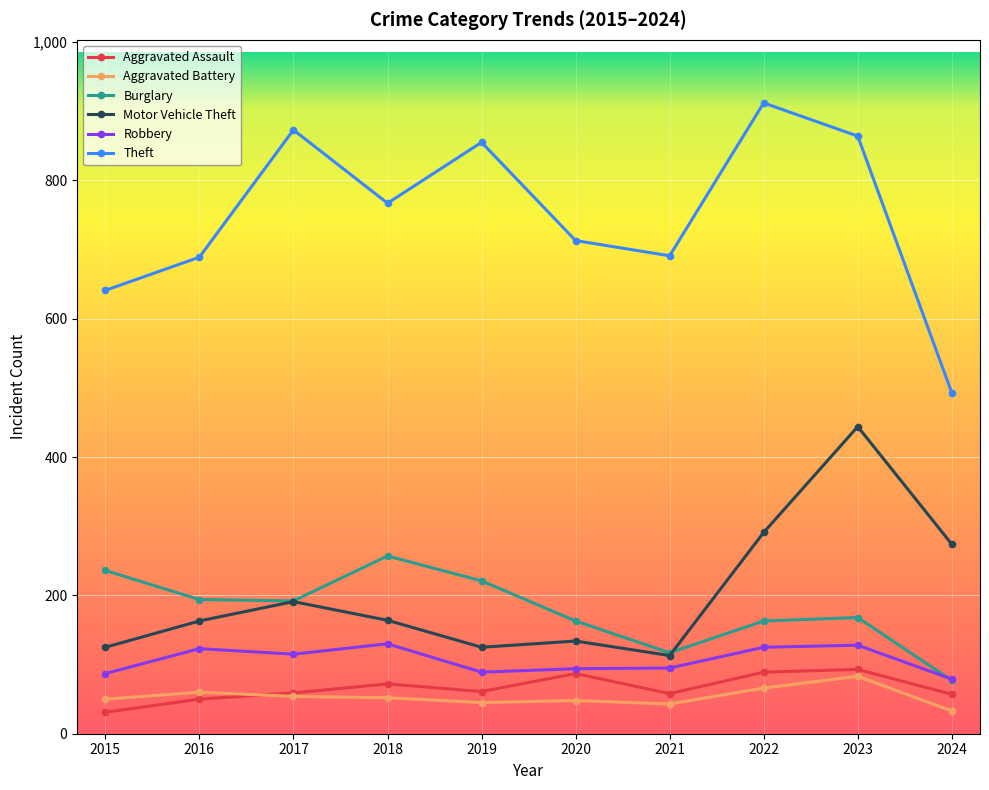

True or false: Theft has more than 2 points higher than both neighbors.

True